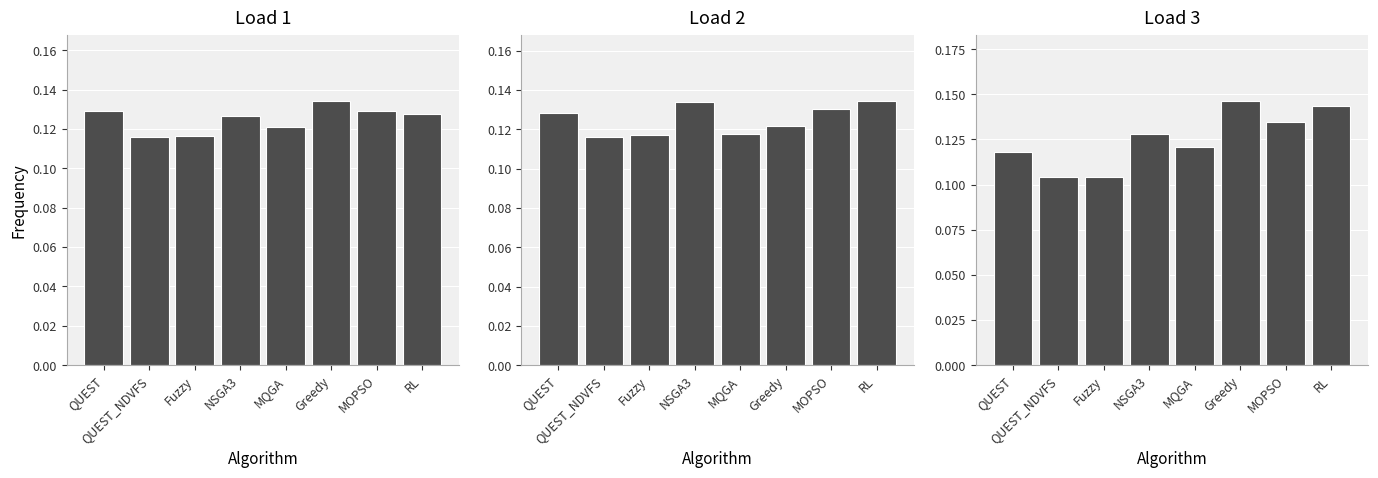

What is the sum of the Load 2 values at Fuzzy and MOPSO?

0.2